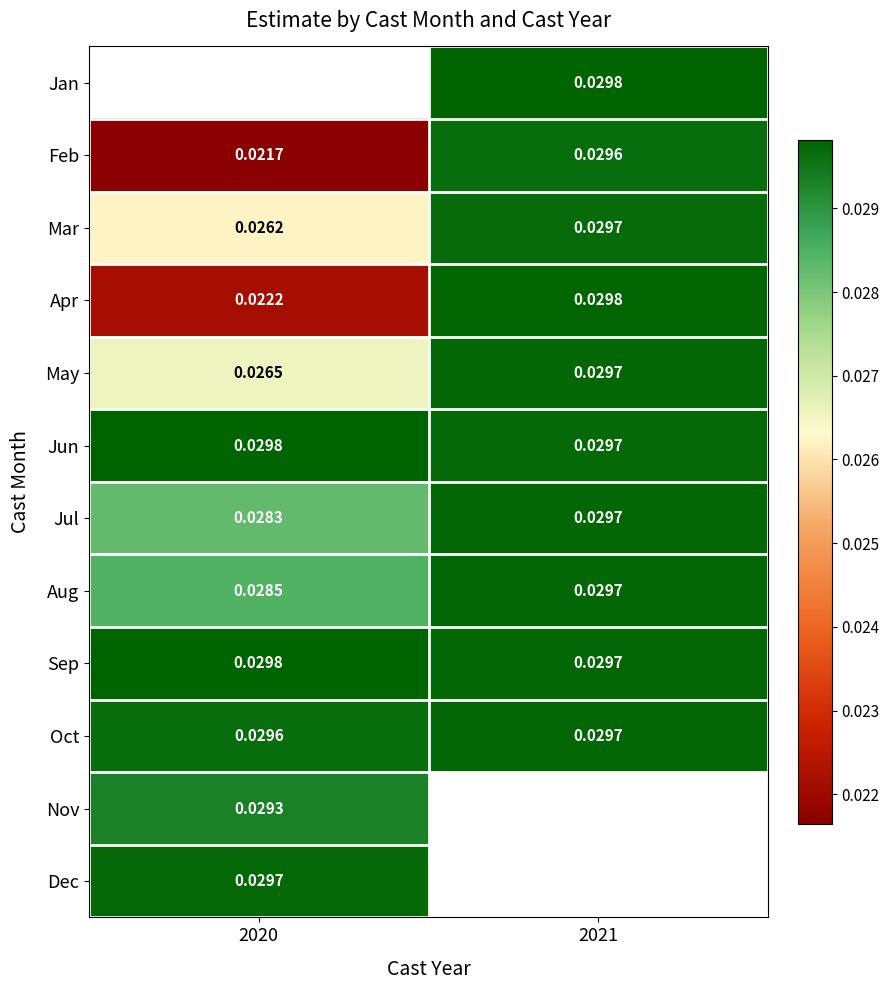

Is the value of Mar at 2020 greater than the value of Jul at 2020?

No